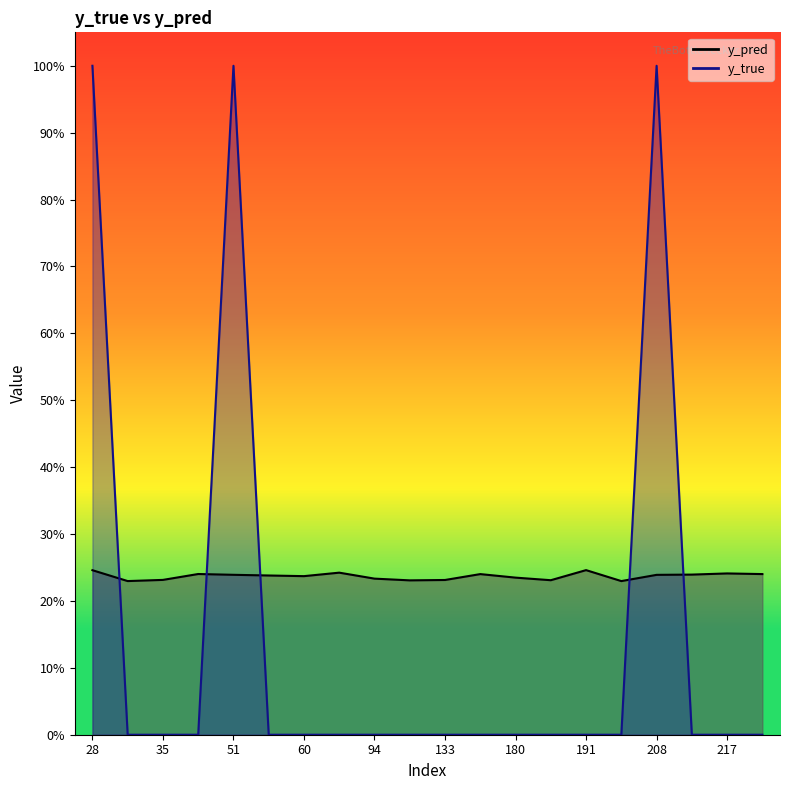

The value of y_true at 191 is 0.0. True or false?

True